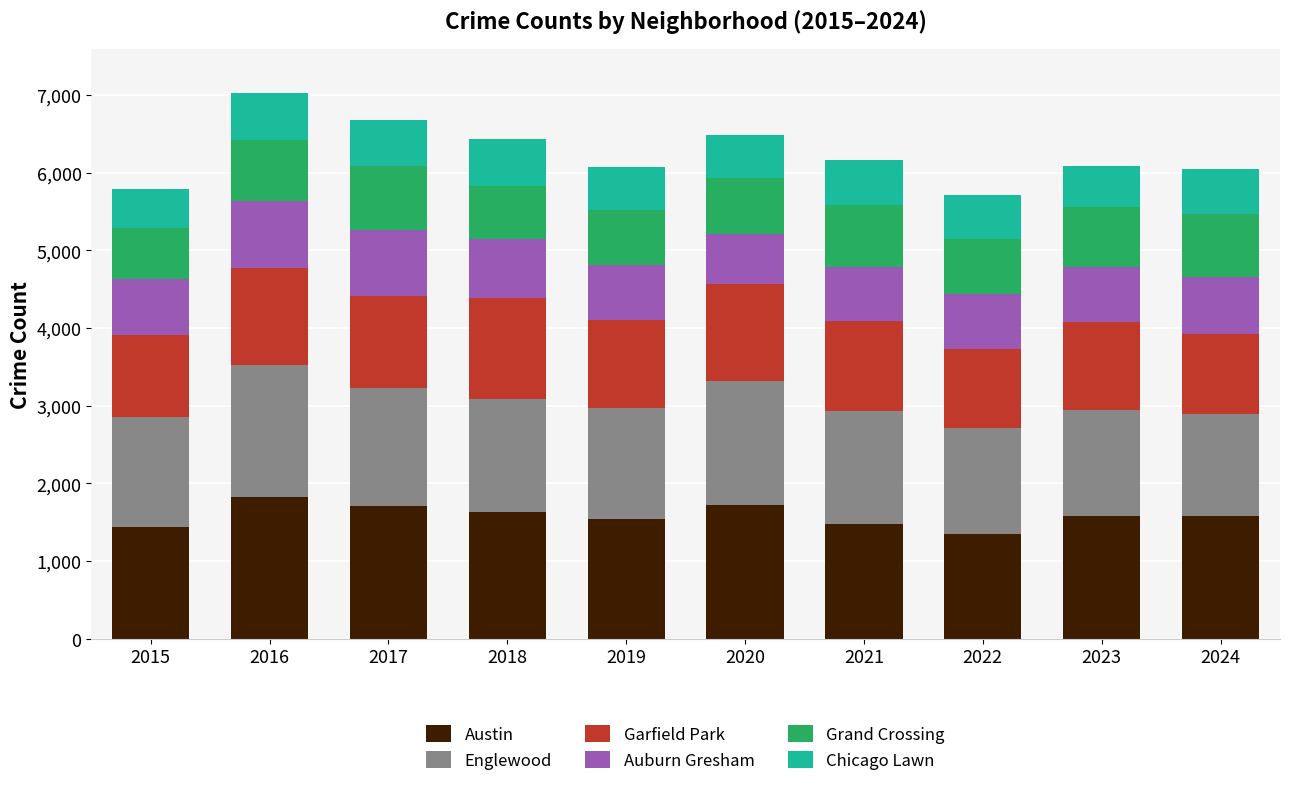

True or false: Austin has a value of 1353 at 2022.

True